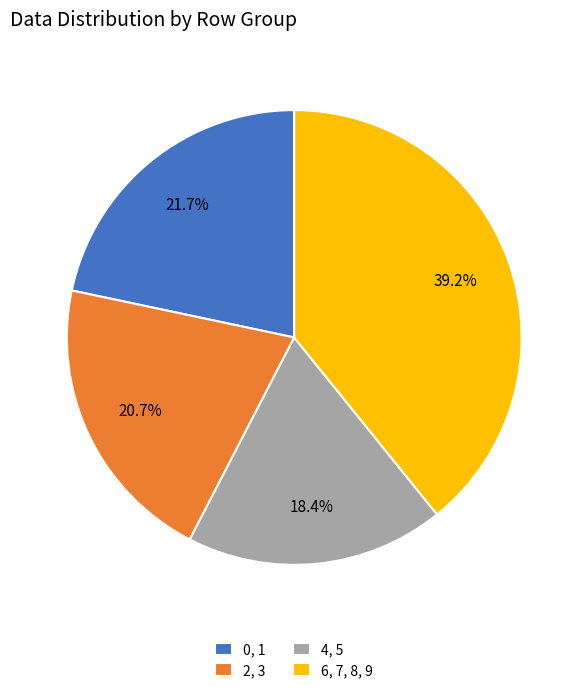

Is there any slice that represents more than half of the pie?

No